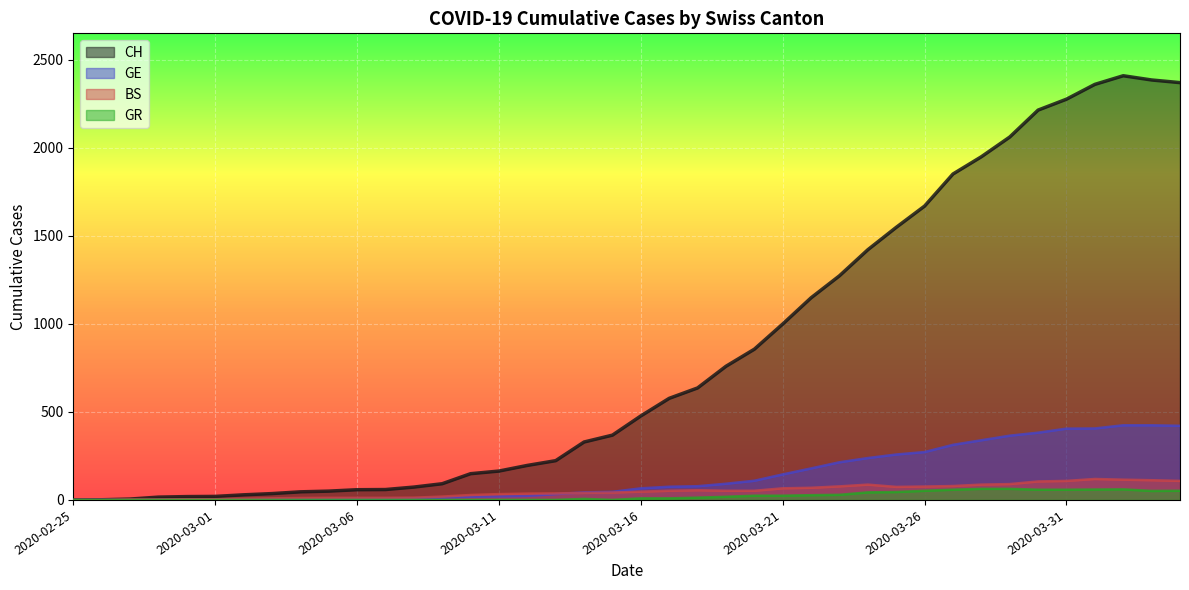

The CH series shows 174 at 2020-03-18. True or false?

False